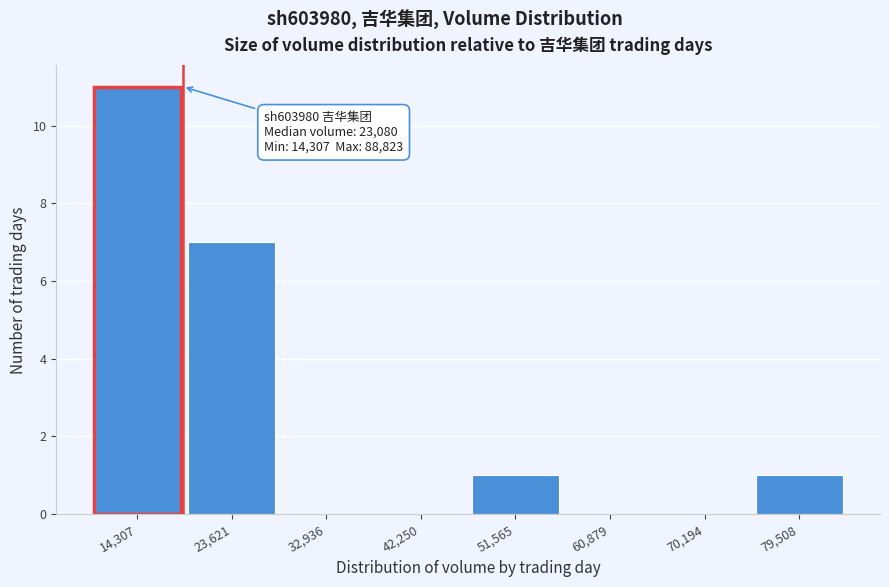

Reading right to left, list all the values displayed in this chart.

79,508=1	70,194=0	60,879=0	51,565=1	42,250=0	32,936=0	23,621=7	14,307=11